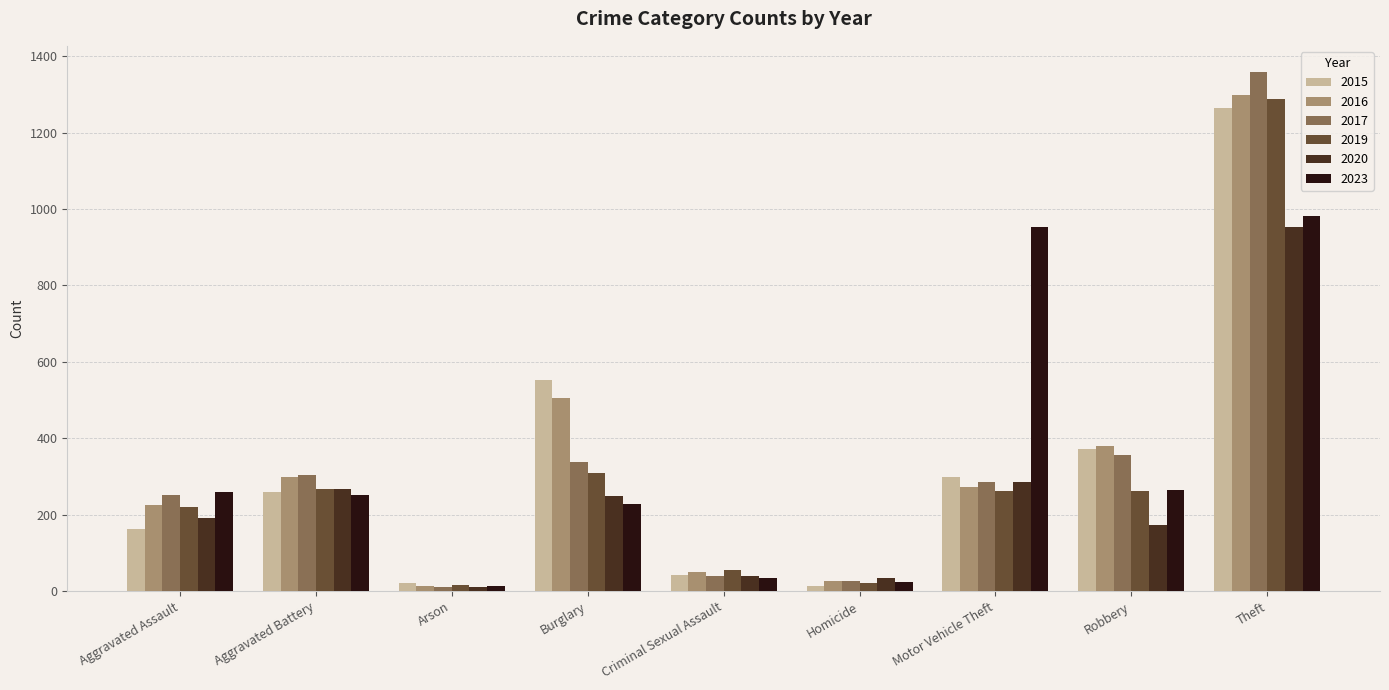

Which series has the widest spread of values?

2017